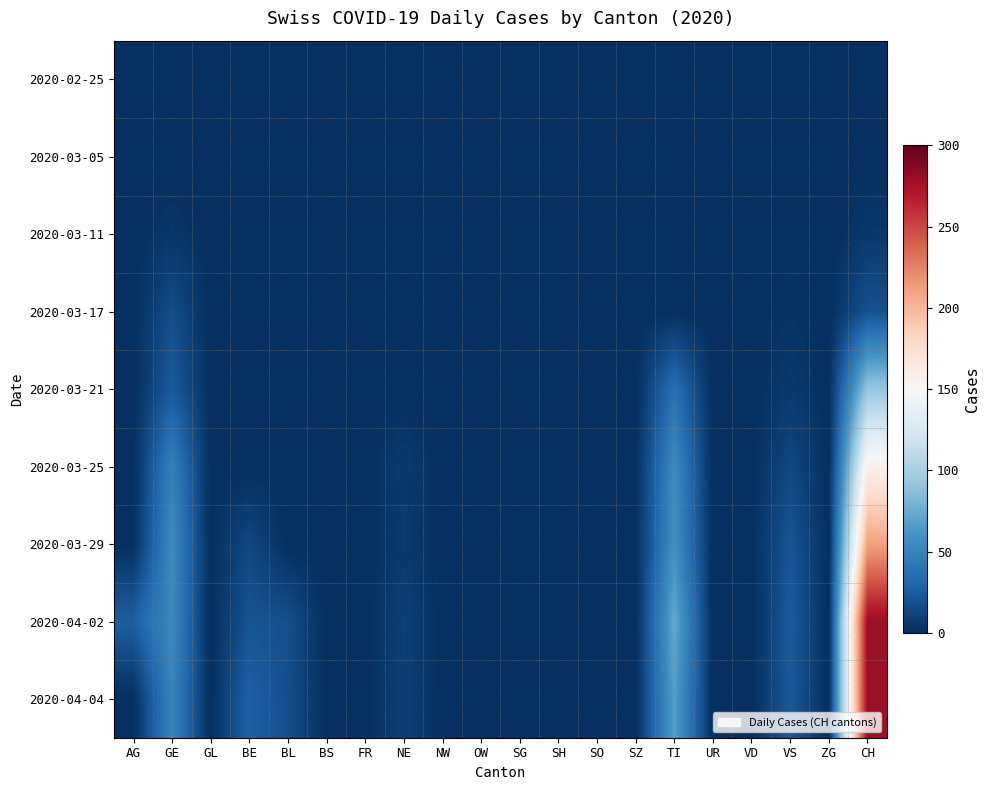

Reading right to left, what are all the values shown in this chart?

2020-02-25: CH=0	ZG=0	VS=0	VD=0	UR=0	TI=0	SZ=0	SO=0	SH=0	SG=0	OW=0	NW=0	NE=0	FR=0	BS=0	BL=0	BE=0	GL=0	GE=0	AG=0
2020-03-05: CH=0	ZG=0	VS=0	VD=0	UR=0	TI=0	SZ=0	SO=0	SH=0	SG=0	OW=0	NW=0	NE=0	FR=0	BS=0	BL=0	BE=0	GL=0	GE=0	AG=0
2020-03-11: CH=5	ZG=0	VS=1	VD=0	UR=0	TI=0	SZ=0	SO=0	SH=0	SG=0	OW=0	NW=0	NE=0	FR=0	BS=0	BL=0	BE=0	GL=0	GE=4	AG=0
2020-03-17: CH=19	ZG=0	VS=2	VD=0	UR=0	TI=0	SZ=0	SO=0	SH=0	SG=0	OW=0	NW=0	NE=0	FR=0	BS=0	BL=0	BE=0	GL=0	GE=17	AG=0
2020-03-21: CH=92	ZG=0	VS=6	VD=0	UR=0	TI=37	SZ=0	SO=0	SH=0	SG=0	OW=0	NW=0	NE=0	FR=0	BS=0	BL=0	BE=0	GL=0	GE=24	AG=0
2020-03-25: CH=157	ZG=0	VS=14	VD=0	UR=0	TI=55	SZ=0	SO=0	SH=0	SG=0	OW=0	NW=0	NE=7	FR=0	BS=0	BL=0	BE=0	GL=0	GE=48	AG=0
2020-03-29: CH=211	ZG=0	VS=21	VD=0	UR=0	TI=59	SZ=0	SO=0	SH=0	SG=0	OW=0	NW=0	NE=6	FR=0	BS=0	BL=0	BE=14	GL=0	GE=55	AG=0
2020-04-02: CH=279	ZG=0	VS=24	VD=0	UR=0	TI=73	SZ=0	SO=0	SH=0	SG=0	OW=0	NW=0	NE=10	FR=0	BS=0	BL=18	BE=20	GL=0	GE=54	AG=27
2020-04-04: CH=280	ZG=0	VS=23	VD=0	UR=0	TI=67	SZ=0	SO=0	SH=0	SG=0	OW=0	NW=0	NE=9	FR=0	BS=0	BL=17	BE=28	GL=0	GE=51	AG=0